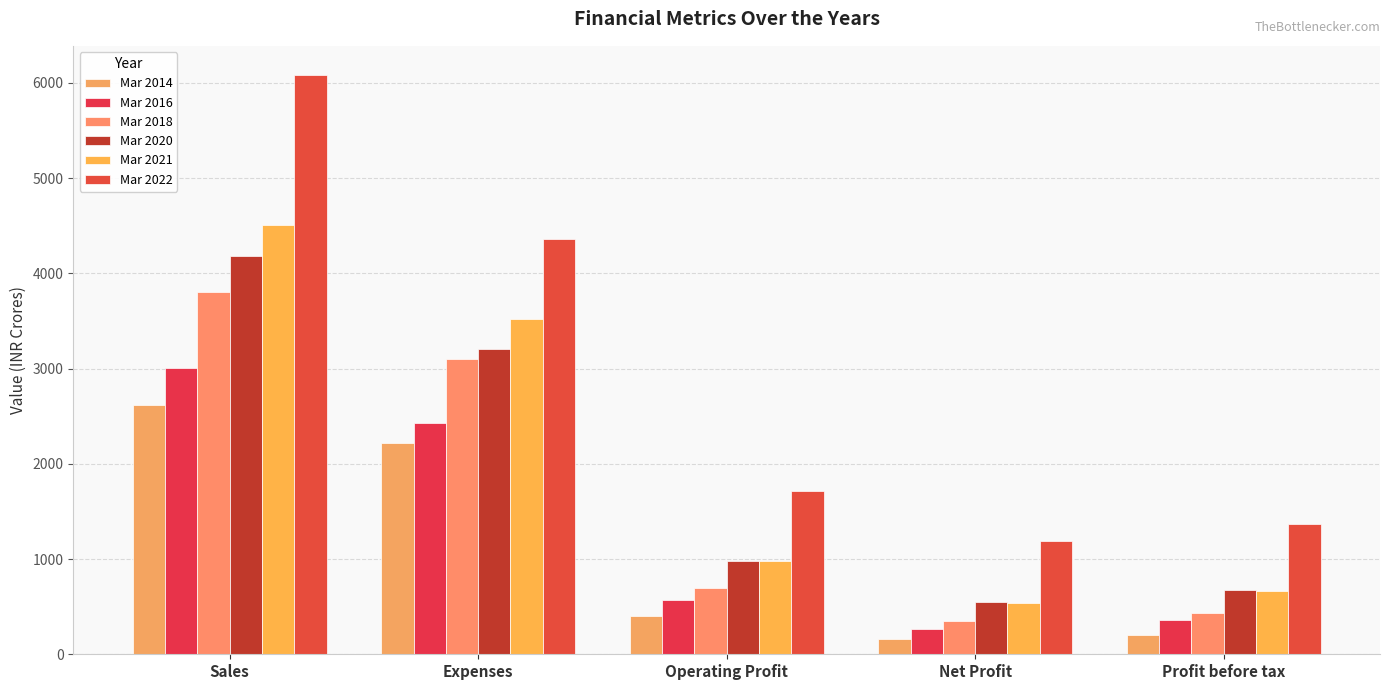

What is the value of the Mar 2021 bar at the 5th from the left?

665